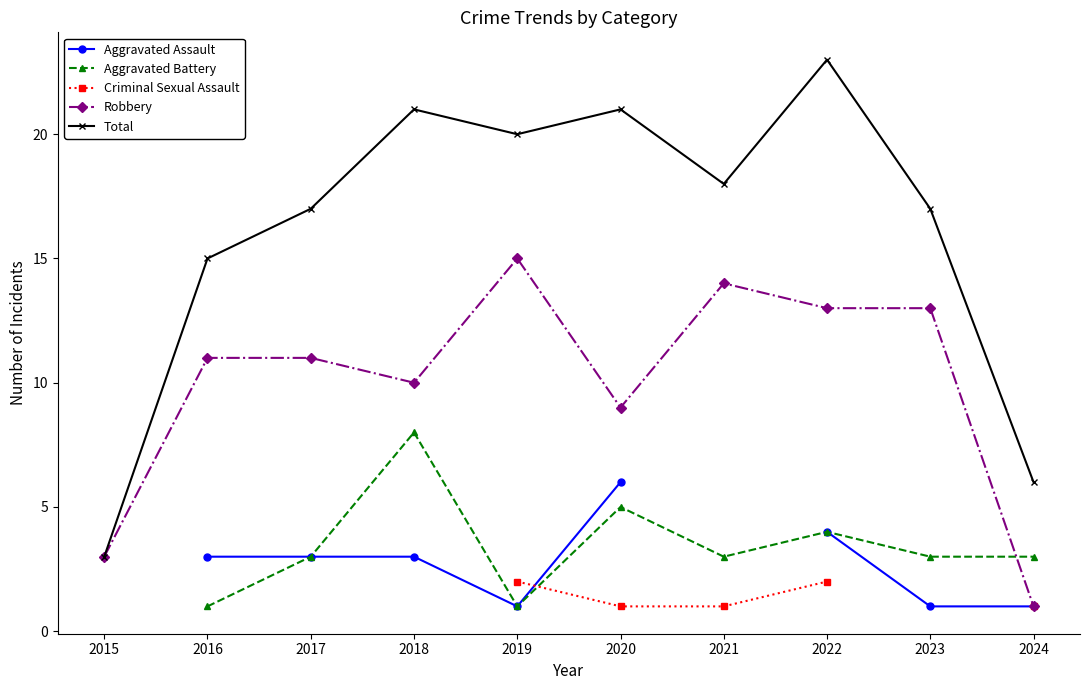

Between which two adjacent categories do Criminal Sexual Assault and Aggravated Assault first intersect?

2019 and 2020